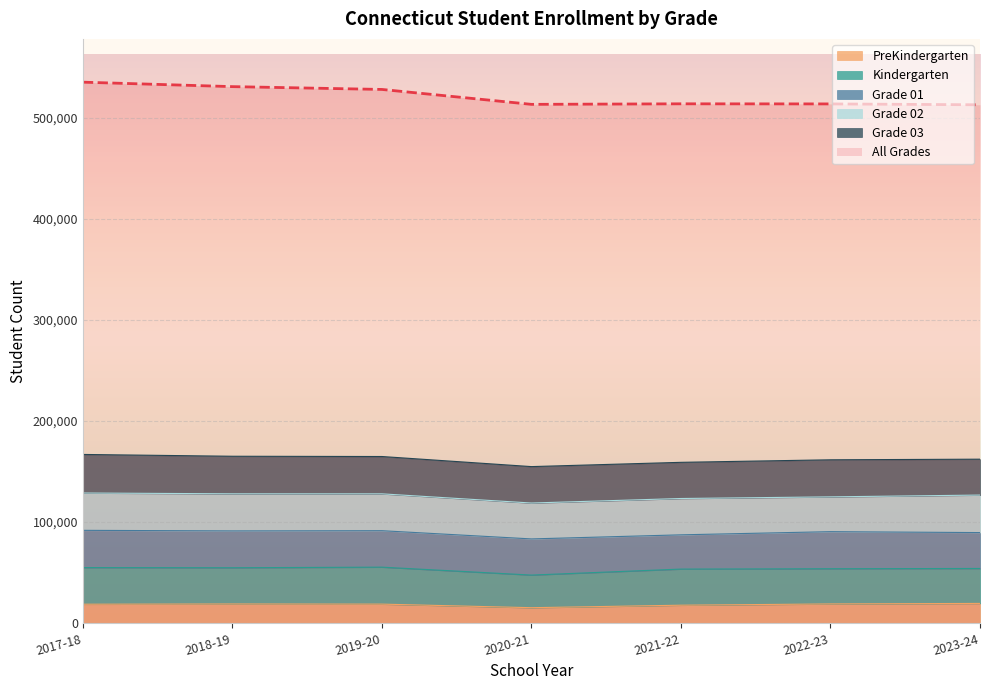

How many interior local valleys does the Grade 03 series have?

1